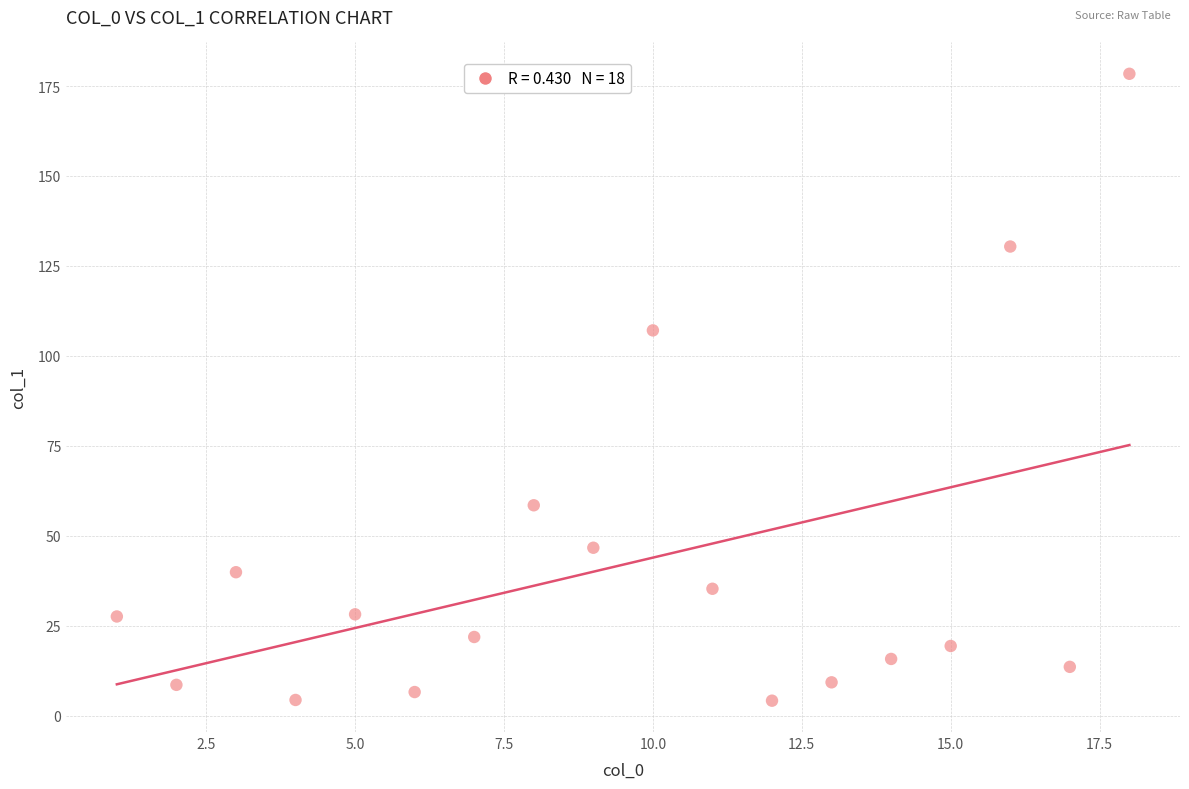

What Y value in the scatter plot is closest to 91?

107.1